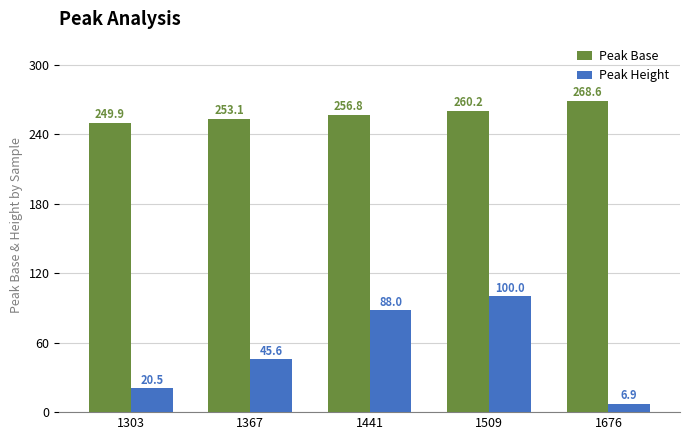

Which category has the lowest value in the Peak Base series?

1303